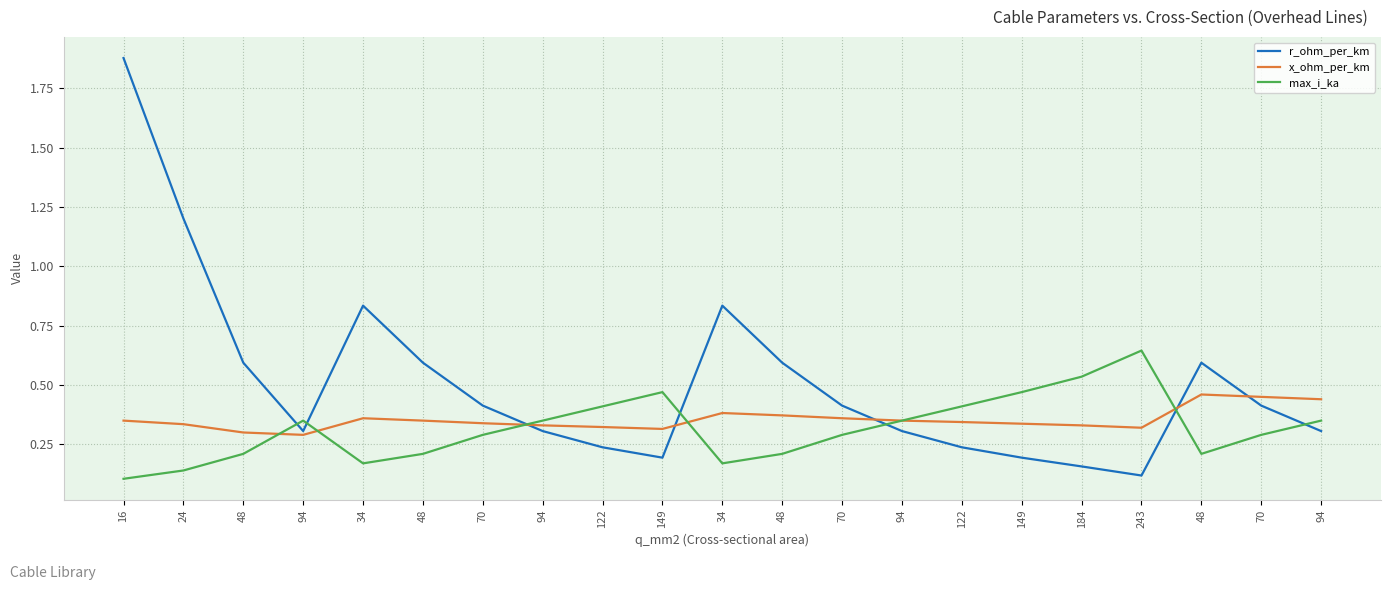

At how many categories does at least one series exceed 0?

21